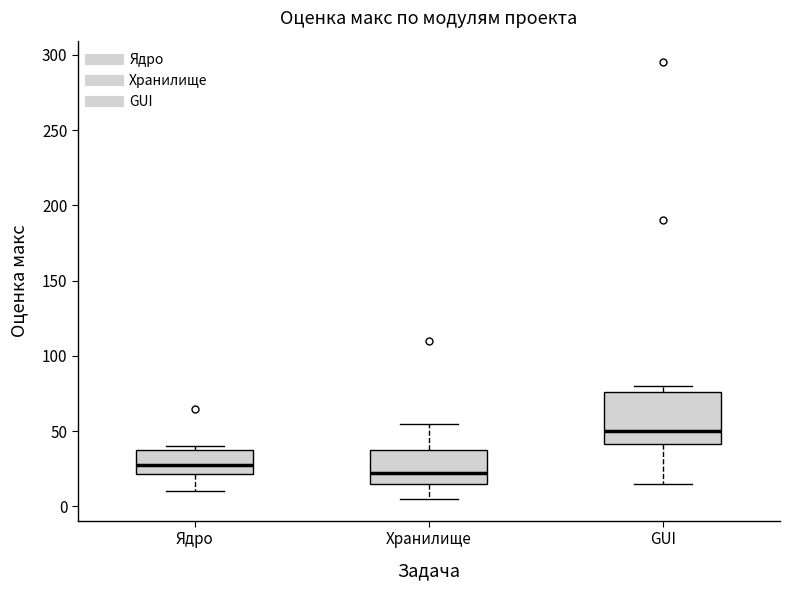

Comparing the boxes themselves (not the whiskers), which one is the tallest?

GUI